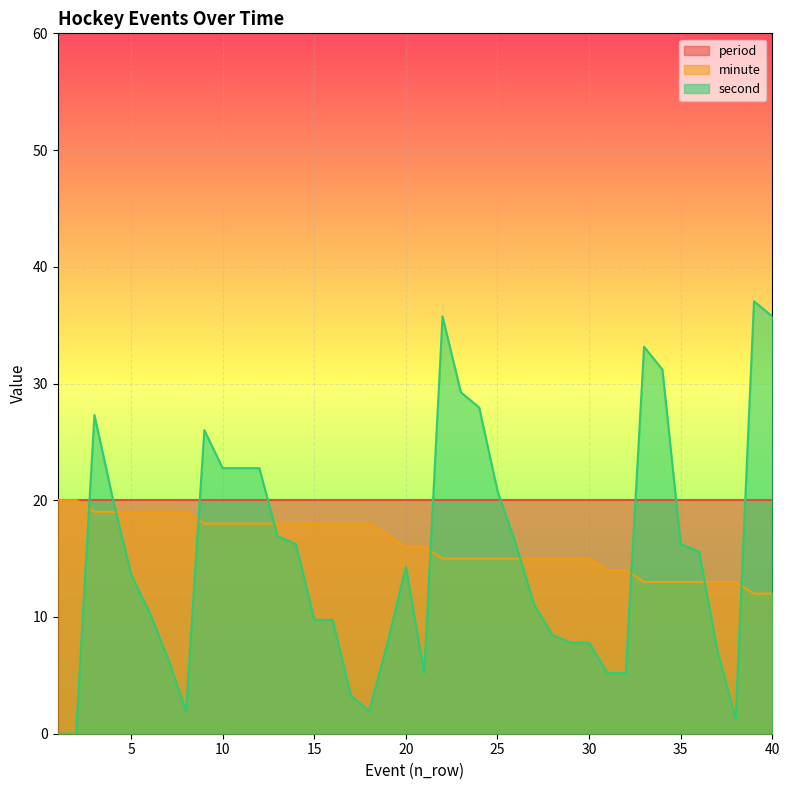

What is the approximate value of minute at 32?

14.0